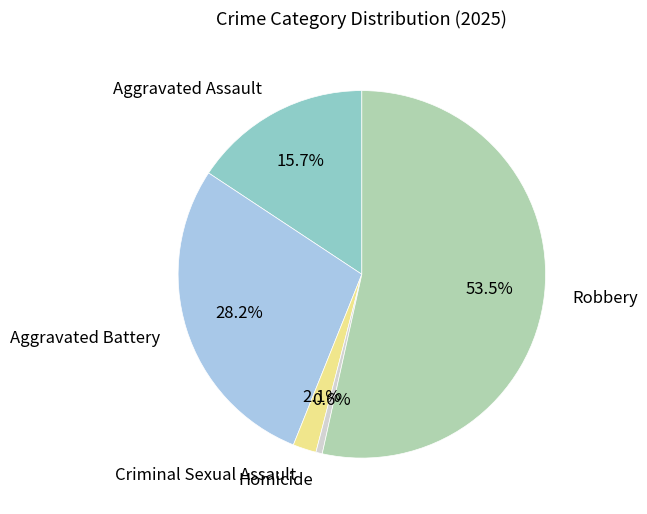

Rank the categories by value from highest to lowest.

Robbery, Aggravated Battery, Aggravated Assault, Criminal Sexual Assault, Homicide